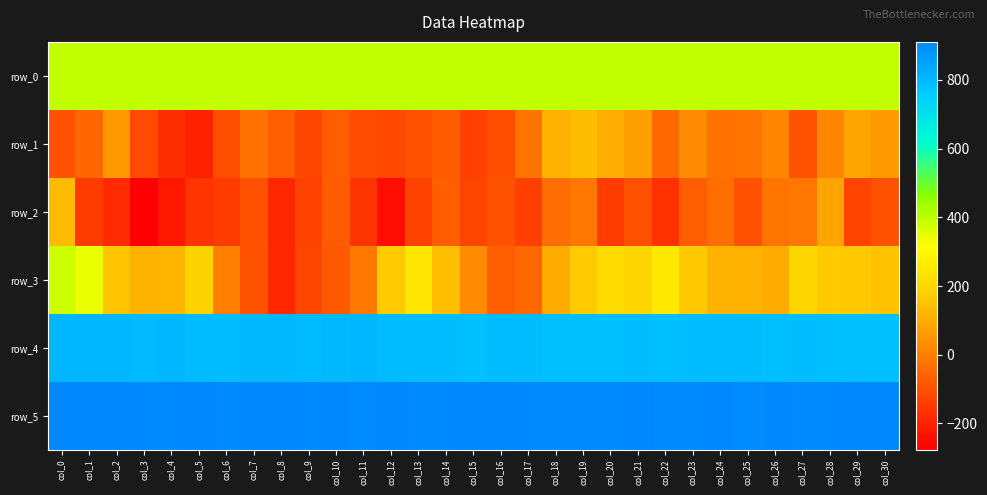

Reading right to left, extract all data points from this chart.

row_0: 395.3	395.2	395.2	395.2	395.1	395.1	395.0	395.0	394.9	394.9	394.9	394.8	394.7	394.7	394.6	394.6	394.5	394.5	394.5	394.4	394.3	394.3	394.3	394.2	394.1	394.1	394.1	394.0	394.0	393.9	393.9
row_1: 60.0	82.0	19.0	-95.0	13.0	-19.0	-31.0	31.0	-42.0	73.0	104.0	139.0	109.0	-25.0	-102.0	-134.0	-75.0	-100.0	-117.0	-106.0	-72.0	-123.0	-65.0	-29.0	-101.0	-201.0	-179.0	-112.0	57.0	-53.0	-97.0
row_2: -95.0	-124.0	81.0	-13.0	-26.0	-97.0	-32.0	-72.0	-170.0	-99.0	-144.0	-17.0	-35.0	-137.0	-96.0	-127.0	-69.0	-130.0	-241.0	-158.0	-76.0	-130.0	-191.0	-99.0	-145.0	-158.0	-223.0	-277.0	-183.0	-145.0	133.0
row_3: 146.0	162.0	165.0	202.0	100.0	110.0	117.0	160.0	255.0	198.0	217.0	166.0	100.0	-47.0	-67.0	30.0	141.0	246.0	164.0	-10.0	-82.0	-120.0	-193.0	-96.0	5.0	188.0	118.0	113.0	154.0	342.0	380.0
row_4: 789.0	788.0	786.0	791.0	789.0	793.0	793.0	791.0	788.0	791.0	788.0	787.0	790.0	794.0	793.0	785.0	792.0	792.0	797.0	807.0	801.0	798.0	801.0	801.0	794.0	797.0	806.0	797.0	808.0	805.0	807.0
row_5: 909.0	907.0	906.0	906.0	909.0	899.0	911.0	902.0	903.0	911.0	906.0	902.0	902.0	904.0	908.0	911.0	903.0	906.0	907.0	901.0	908.0	906.0	908.0	908.0	903.0	908.0	905.0	905.0	909.0	907.0	907.0